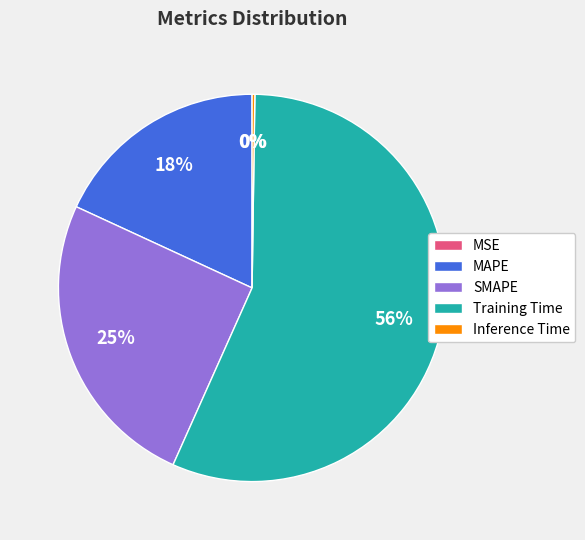

Is it true that Training Time is 69% of the pie?

False